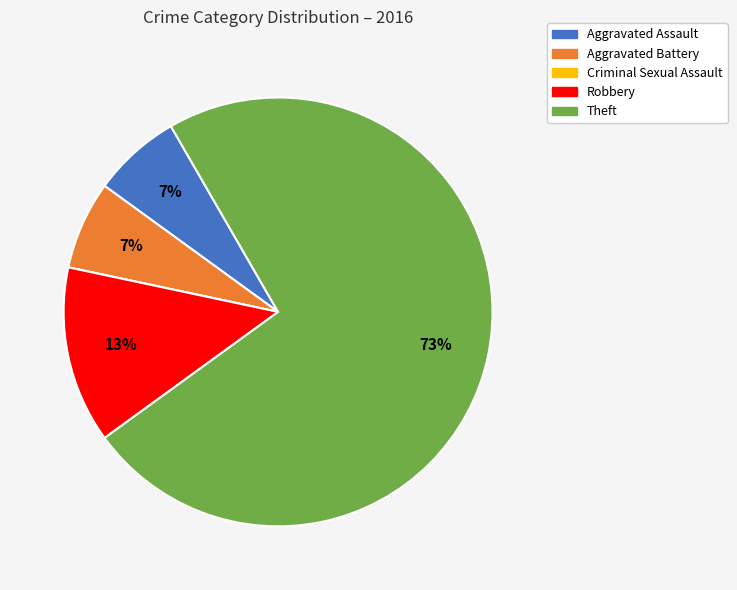

Which slice represents more than half of the pie?

Theft